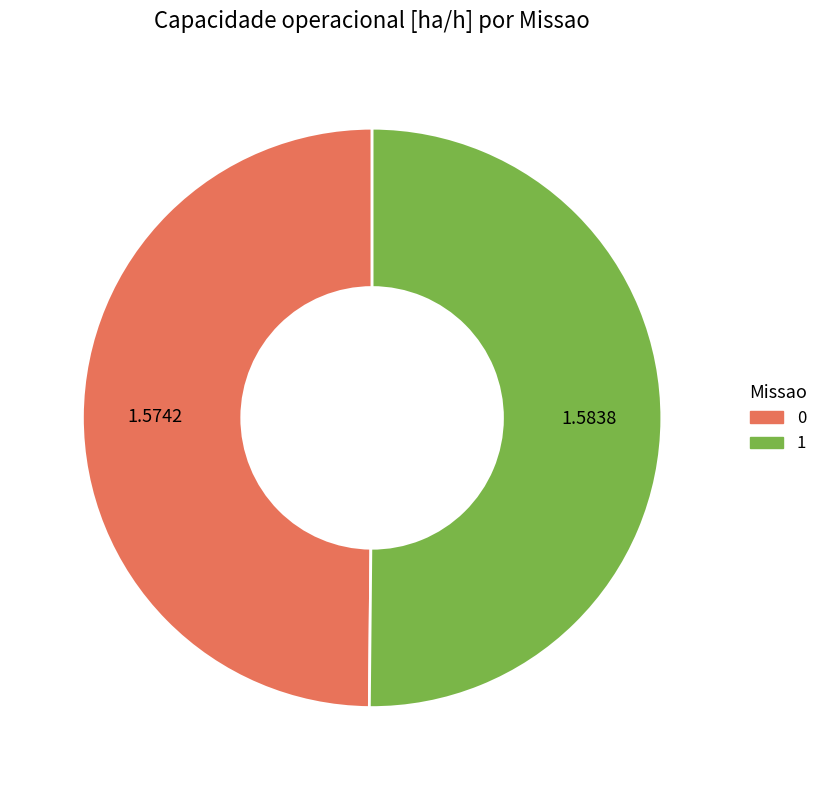

What is the ratio of the value at 1 to the value at 0?

1.0